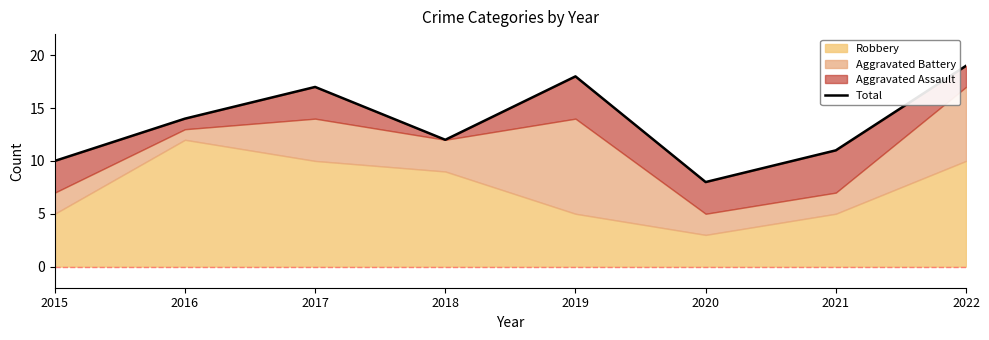

Which category has the highest value across all series?

2022